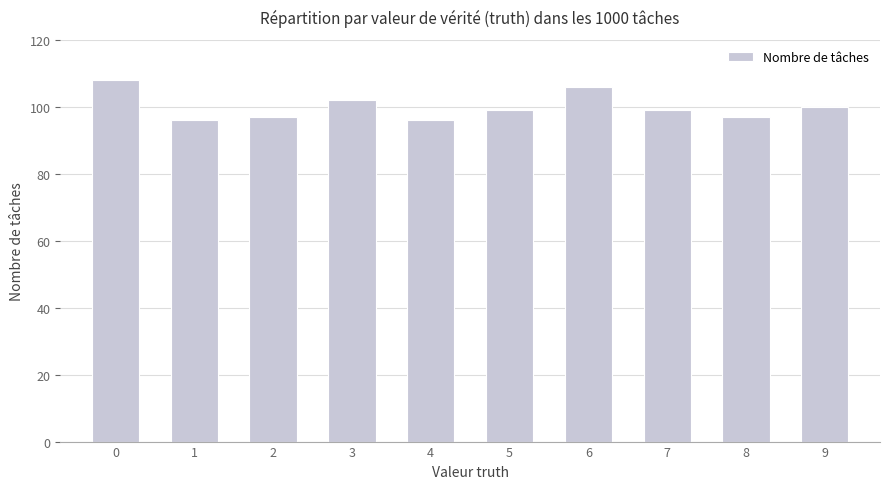

The chart shows a value of 97 at 2. True or false?

True